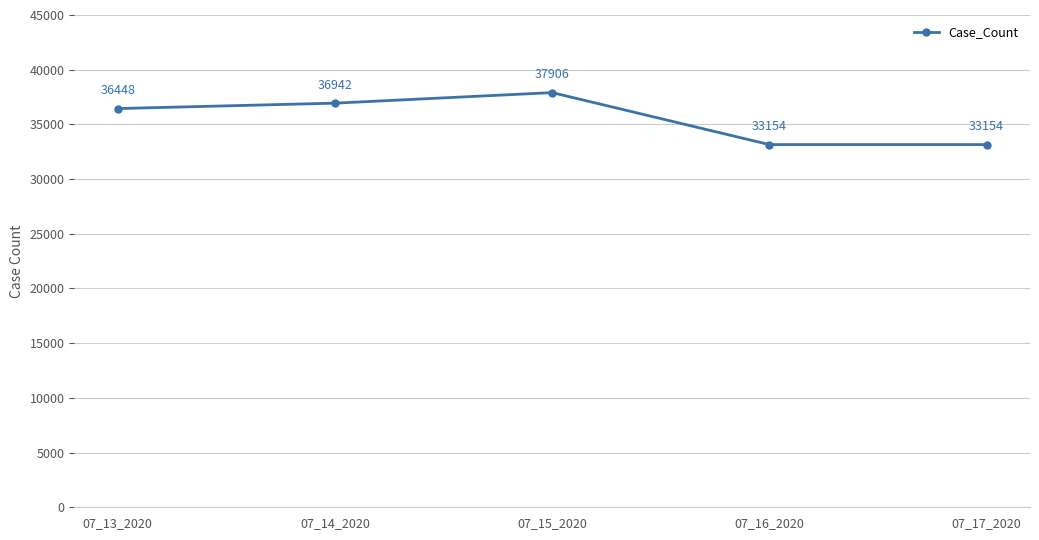

Where is the data nearest to the value 35530?

07_13_2020